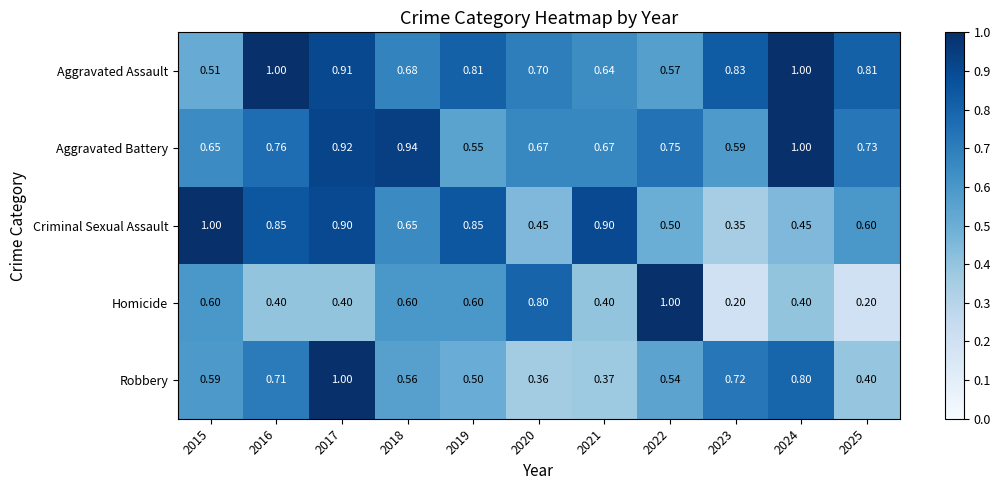

At 2020, list the series in order from smallest to largest.

Robbery, Criminal Sexual Assault, Aggravated Battery, Aggravated Assault, Homicide